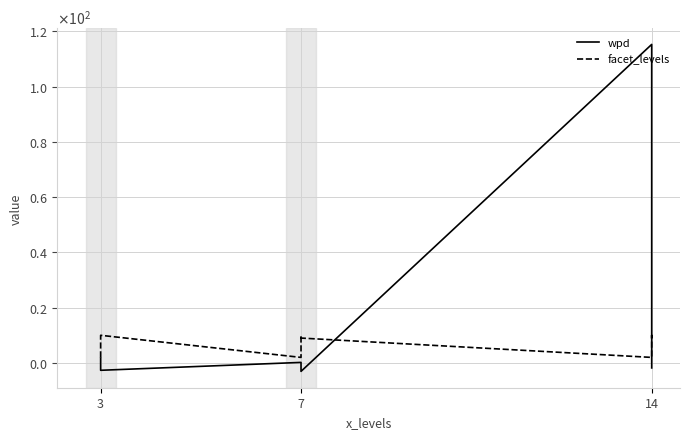

The wpd series shows 0.0 at 7. True or false?

False